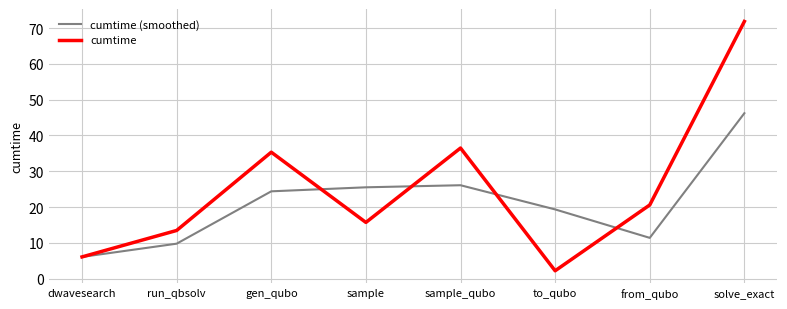

List the series in order of their overall mean, highest first.

cumtime, cumtime (smoothed)